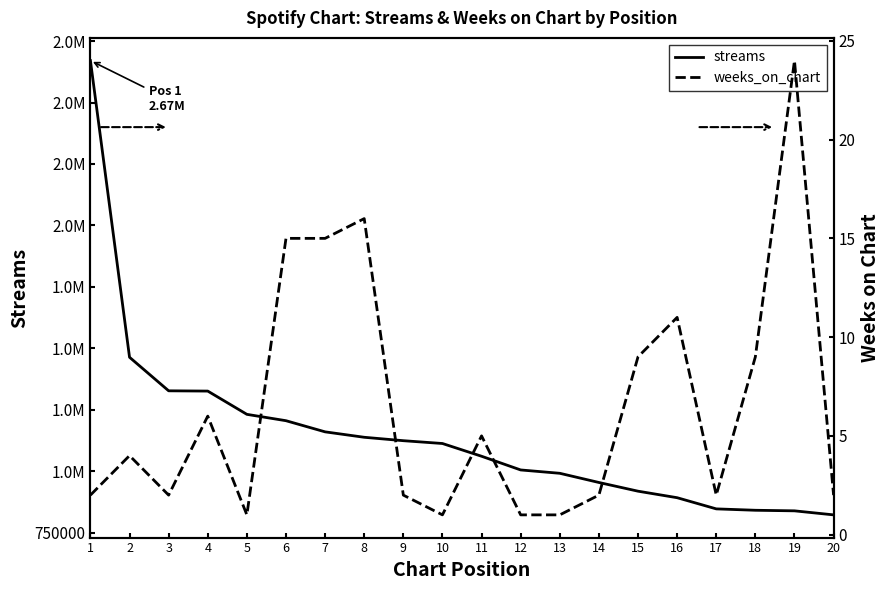

How many lines are shown in the chart?

2